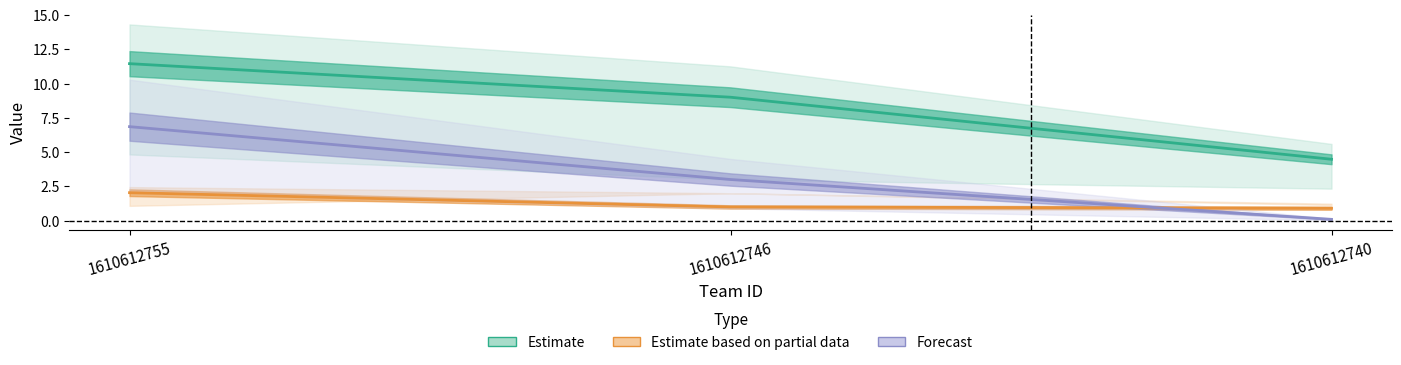

Rank the series by their maximum value, from lowest to highest.

Estimate based on partial data, Forecast, Estimate